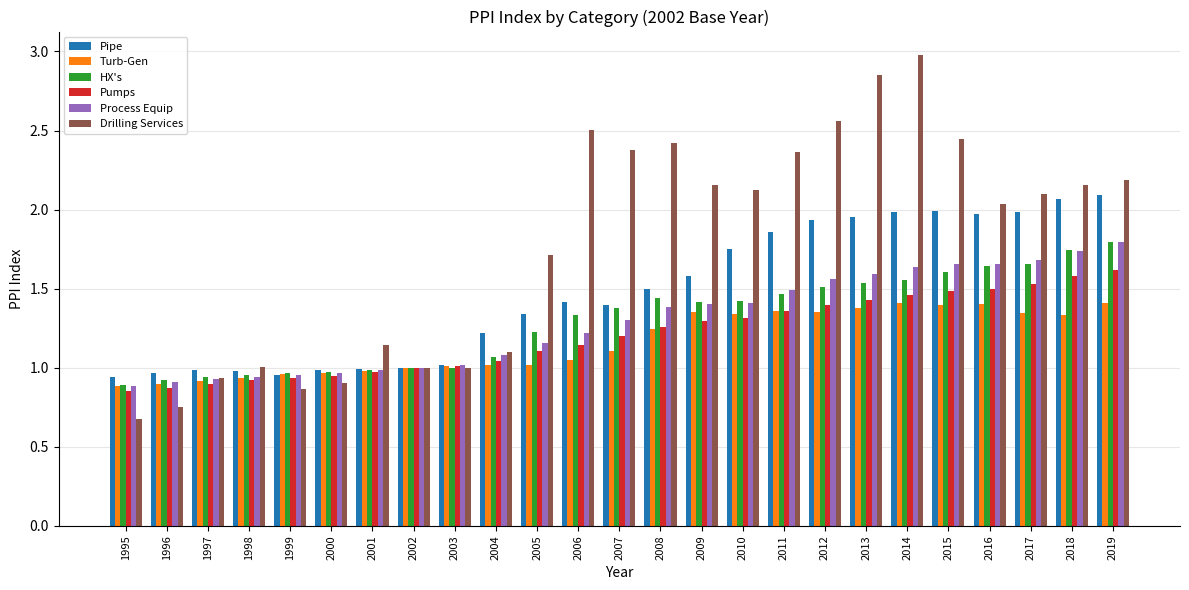

Is it true that Pipe equals 1.1 at 2014?

False